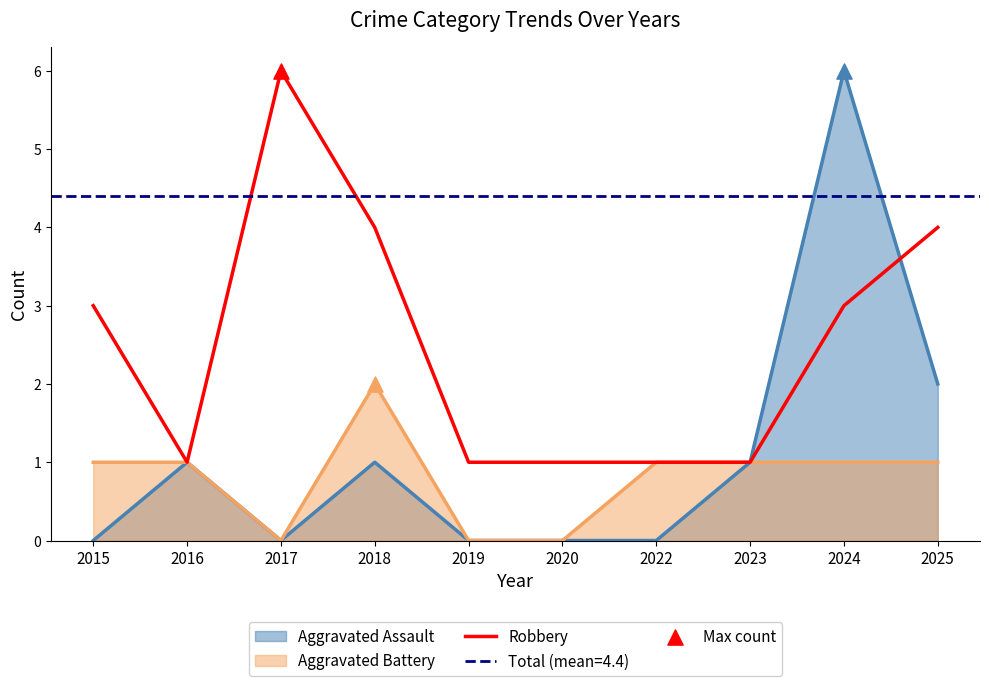

Between 2019 and 2025, which is larger?

2025